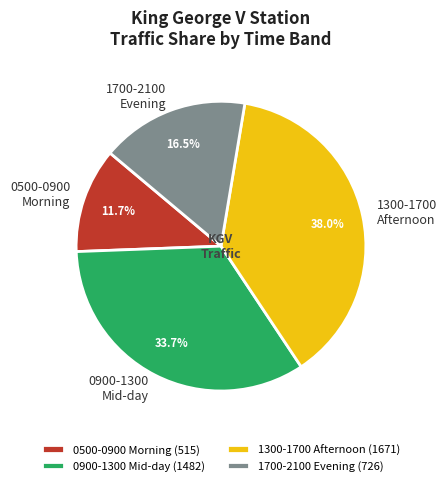

What is the ratio of the value at 0900-1300 Mid-day to the value at 1300-1700 Afternoon?

0.9